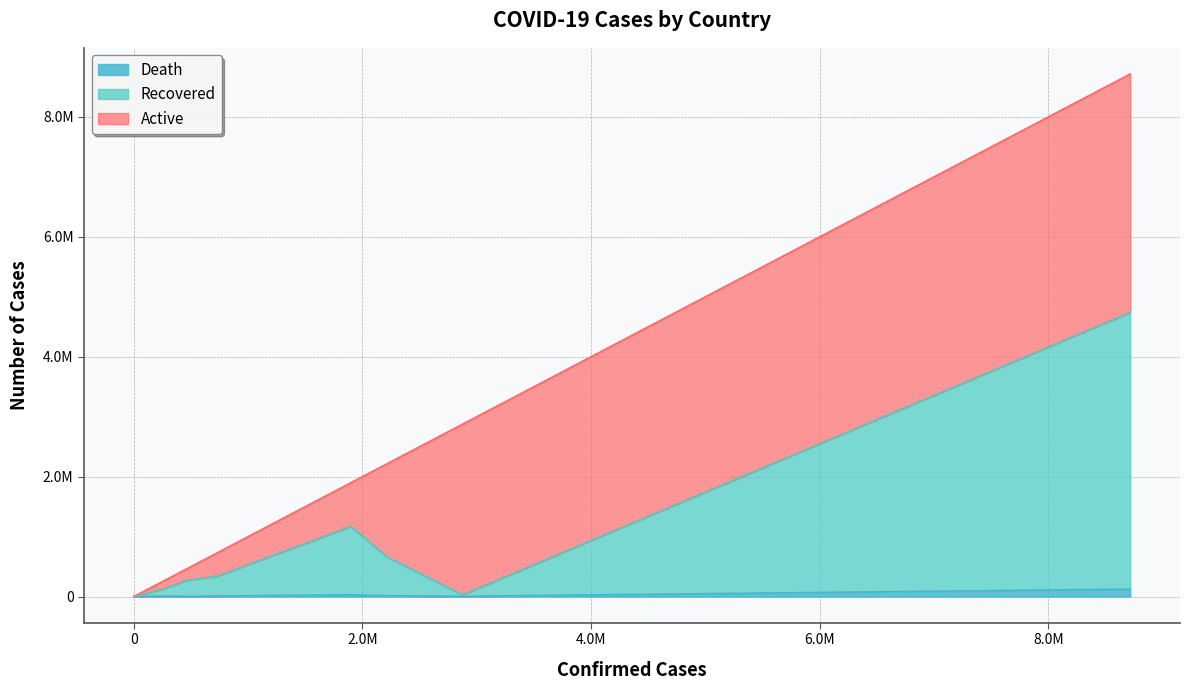

Reading left to right, extract all data points from this chart.

Active: Afghanistan=79876	Albania=133304	Algeria=135611	Andorra=22612	Angola=57021	Antarctica=11	Antigua and Barbuda=5958	Argentina=3977247	Armenia=173820	Australia=2847941	Austria=1558860	Azerbaijan=389688	Bahamas=19444	Bahrain=185275	Bangladesh=729875
Recovered: Afghanistan=82586	Albania=130314	Algeria=118409	Andorra=14380	Angola=39582	Antarctica=0	Antigua and Barbuda=1239	Argentina=4615834	Armenia=220438	Australia=24203	Austria=644388	Azerbaijan=333694	Bahamas=12702	Bahrain=267220	Bangladesh=1141157
Death: Afghanistan=7478	Albania=3402	Algeria=6703	Andorra=148	Angola=1898	Antarctica=0	Antigua and Barbuda=134	Argentina=123859	Armenia=8145	Australia=4543	Austria=14337	Azerbaijan=8998	Bahamas=757	Bahrain=1421	Bangladesh=28771